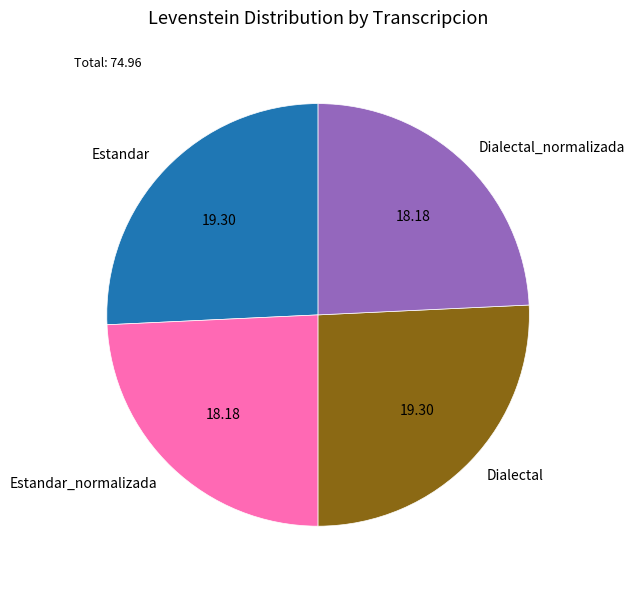

Which has a higher value, Dialectal_normalizada or Estandar?

Estandar